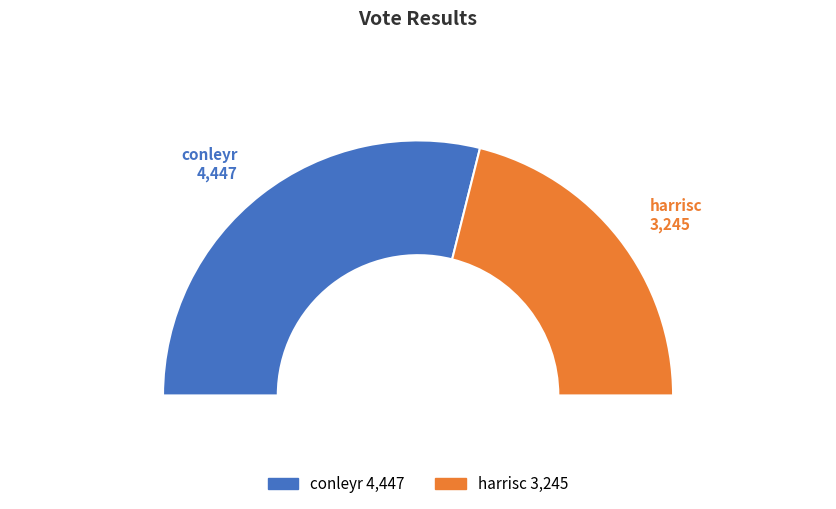

To the nearest percent, what is the difference between the conleyr and harrisc slice percentages?

16%